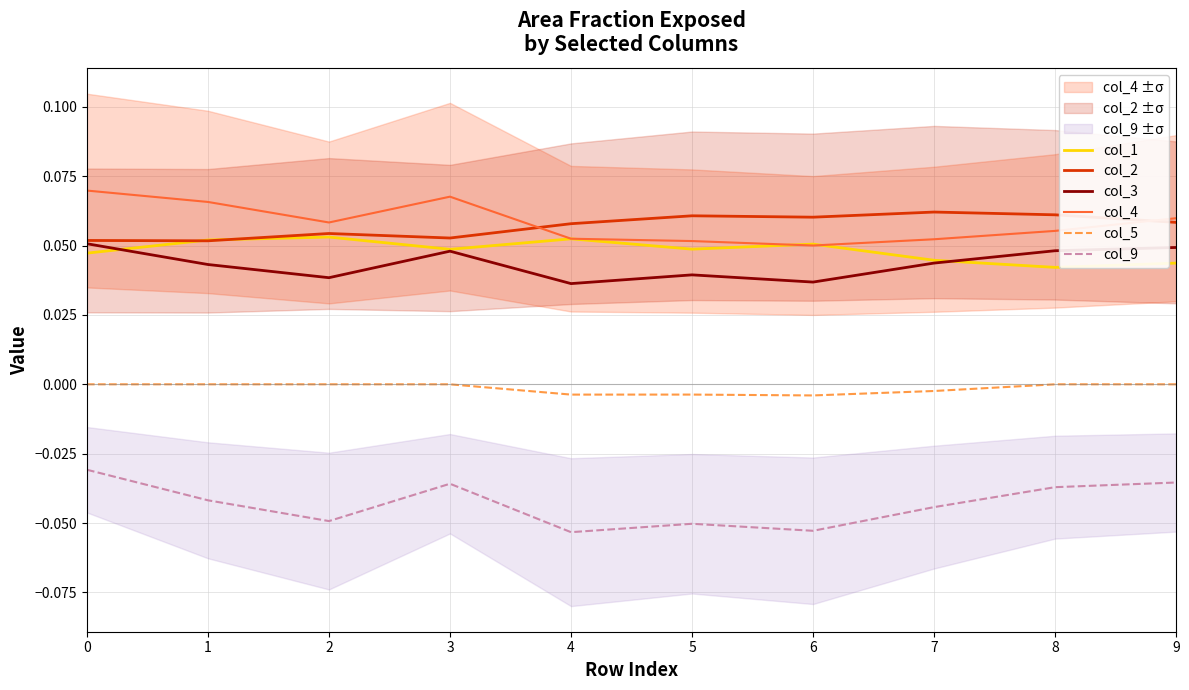

Between 1 and 2, which series saw the biggest shift?

col_9